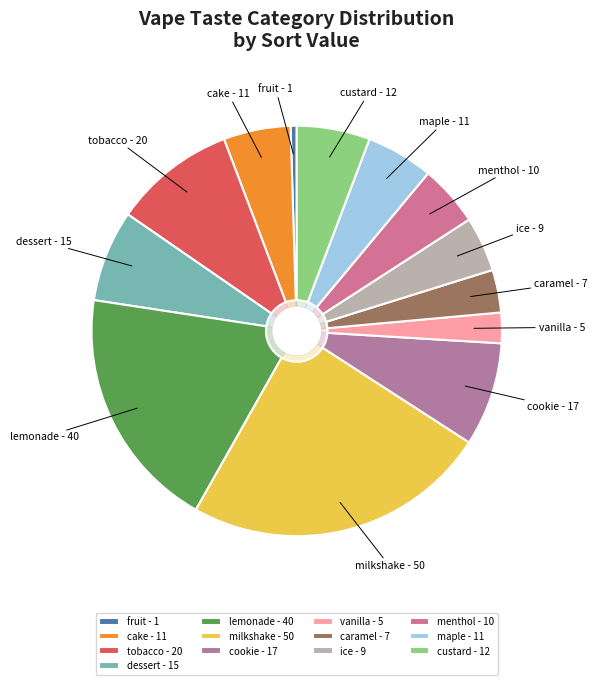

True or false: caramel accounts for 1% of the total.

False